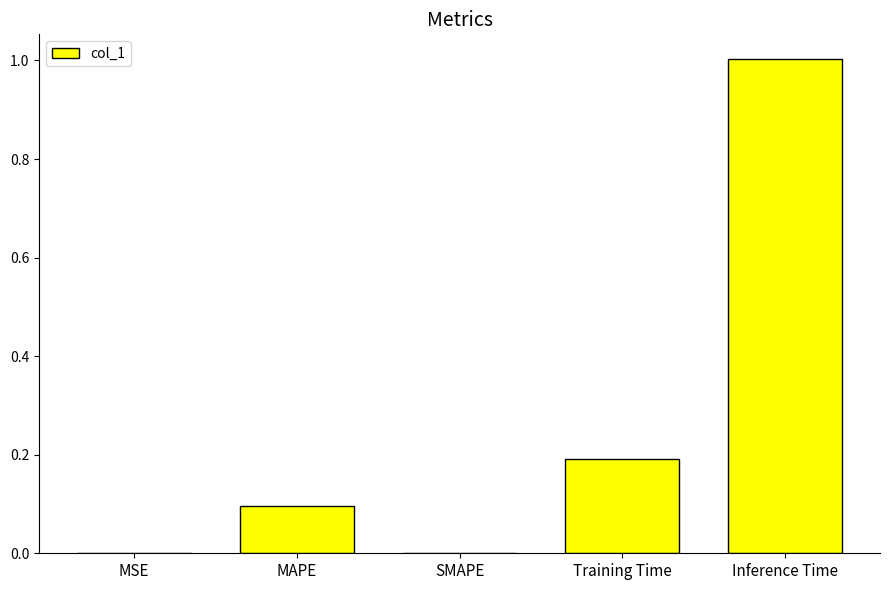

What is the sum of all values?

1.3